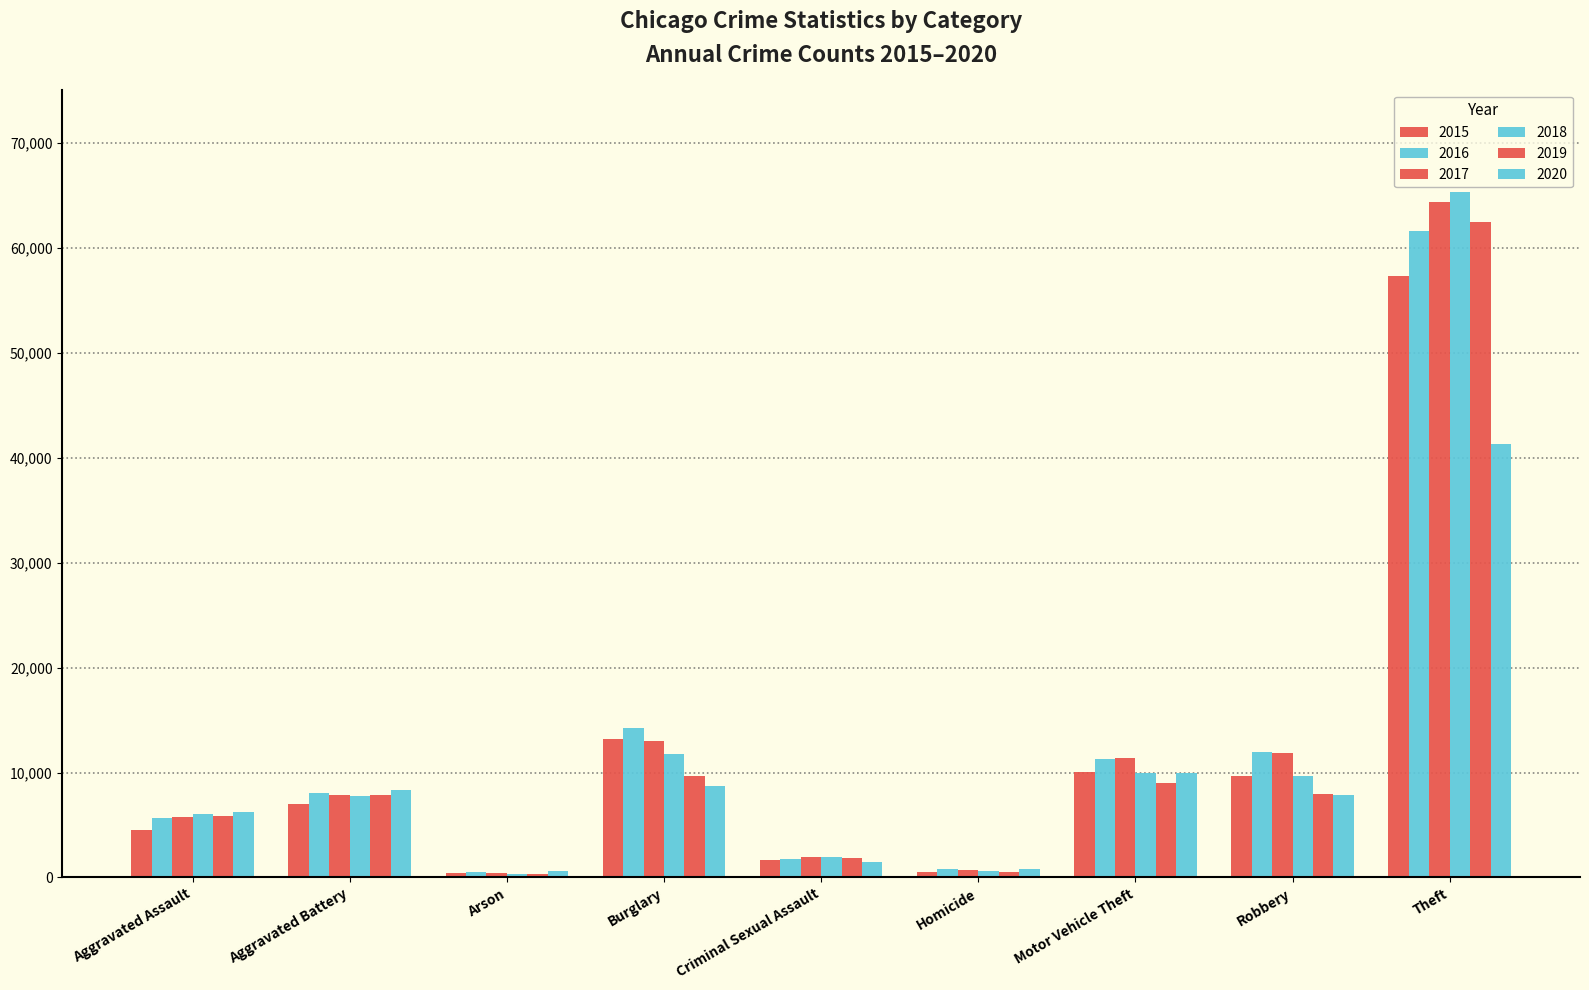

Rank the categories by 2020 value from highest to lowest.

Theft, Motor Vehicle Theft, Burglary, Aggravated Battery, Robbery, Aggravated Assault, Criminal Sexual Assault, Homicide, Arson